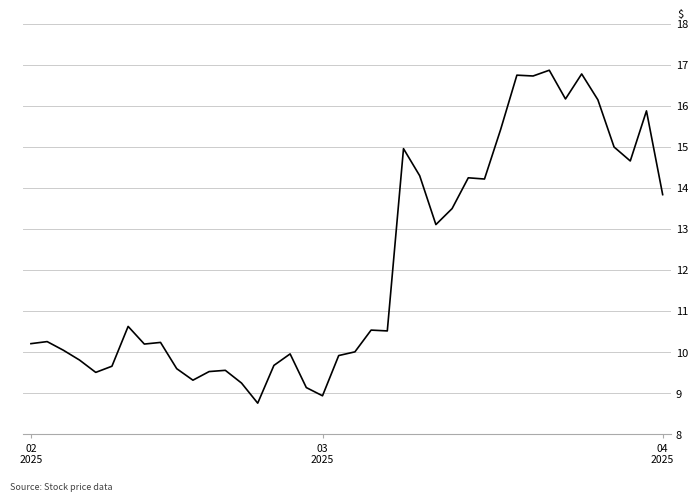

What is the sum of all values?

483.9